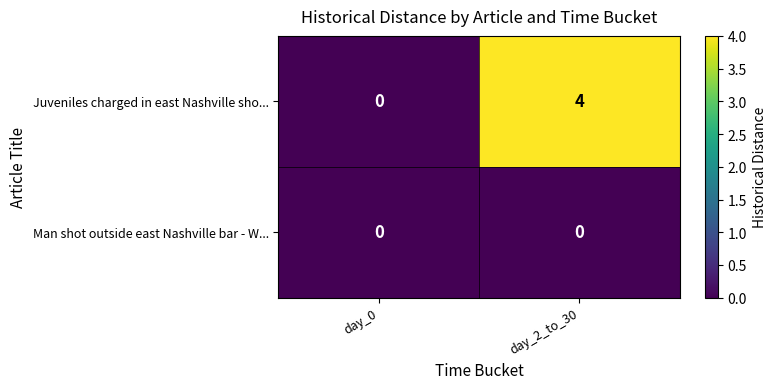

What is the difference between the maximum and minimum values in the Juveniles charged in east Nashville sho... series?

4